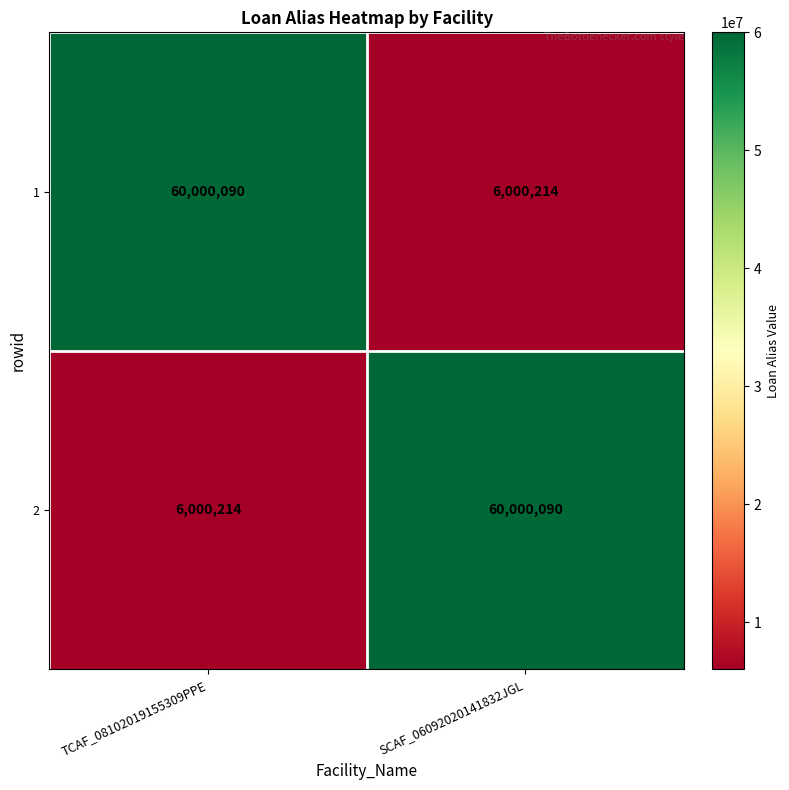

What is the difference between the 2 values at TCAF_08102019155309PPE and SCAF_06092020141832JGL?

53999876